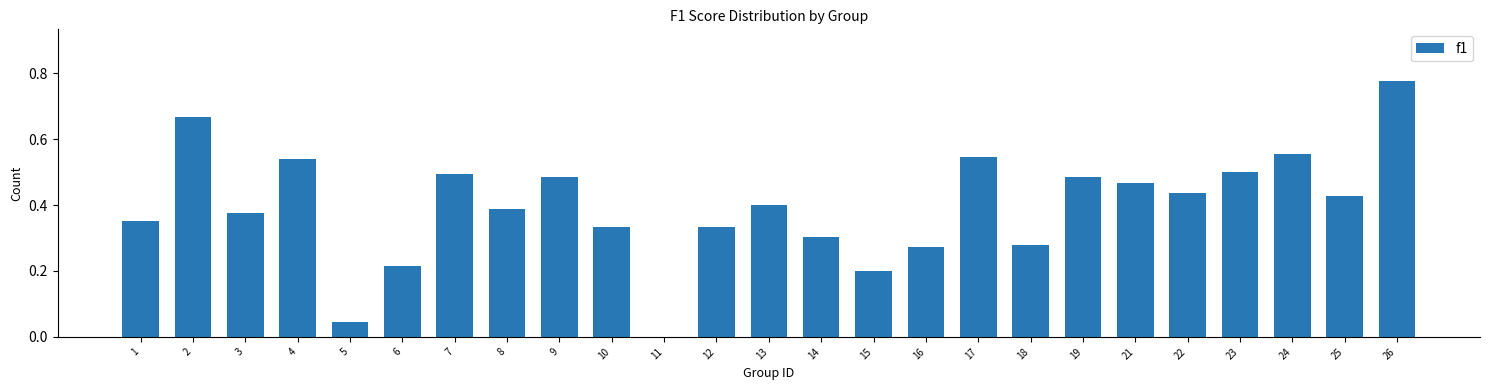

What is the sum of all values?

9.9